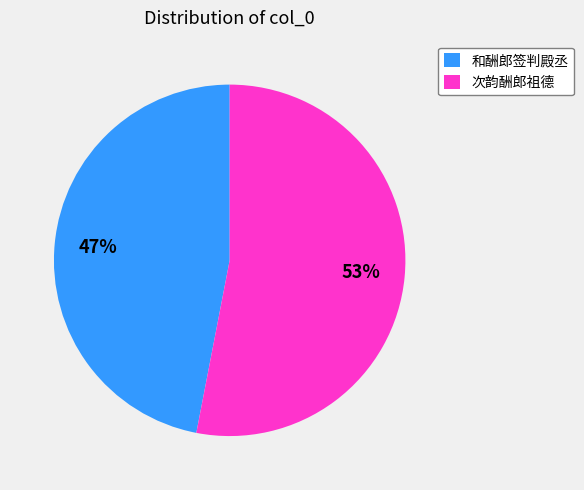

Which slice represents more than half of the pie?

次韵酬郎祖德